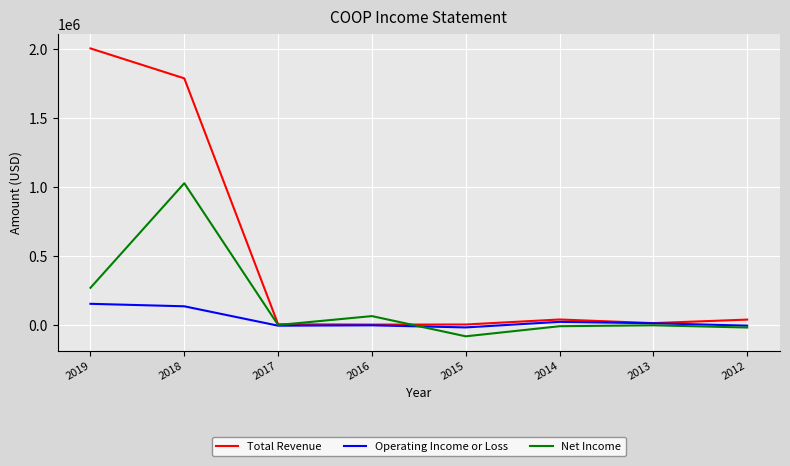

Which series has the largest range (max minus min)?

Total Revenue